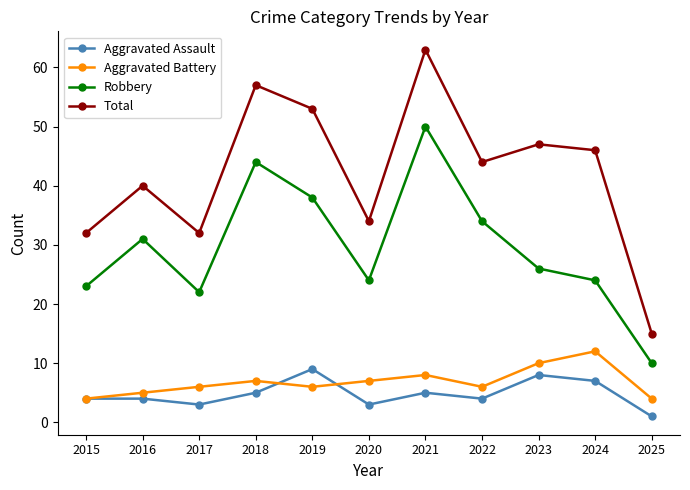

What is the sum of the Robbery values at 2024 and 2019?

62